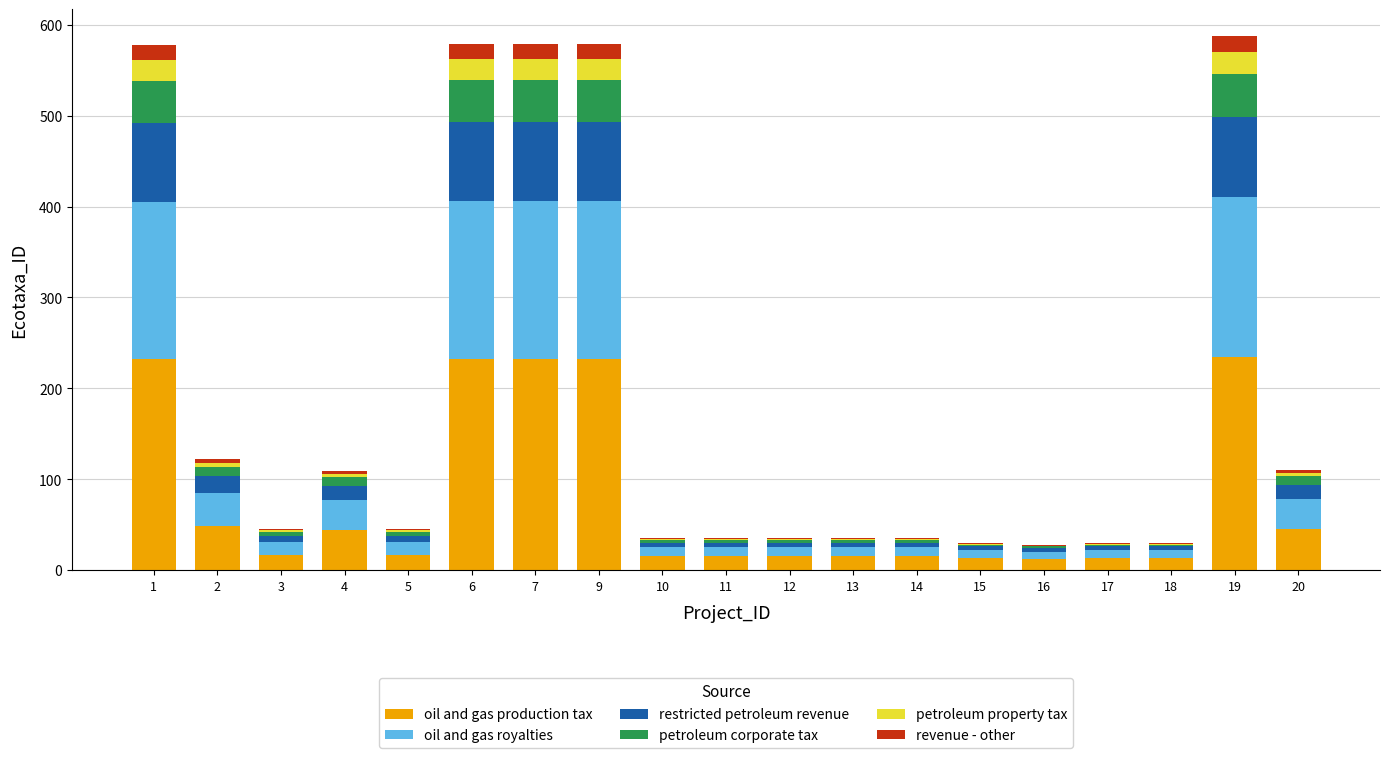

True or false: oil and gas production tax has a value of 13 at 15.

True